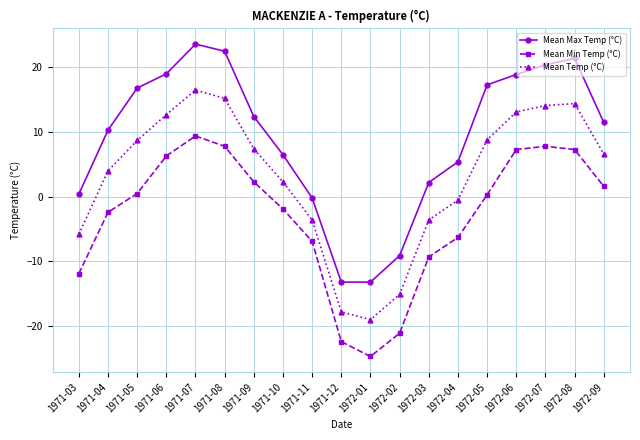

What is the label of the 14th point from the left?

1972-04